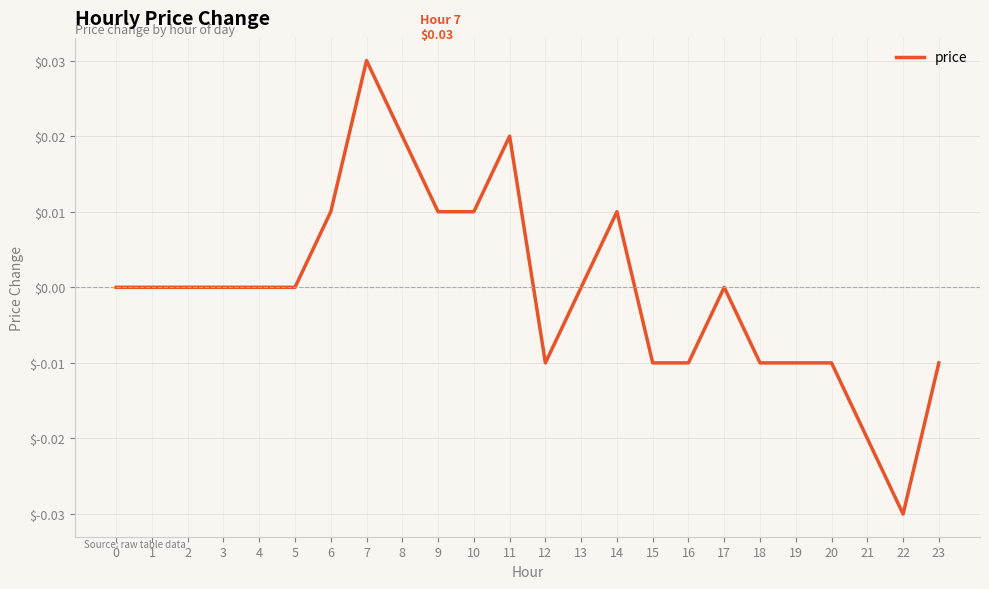

Which has a higher value, 19 or 4?

4